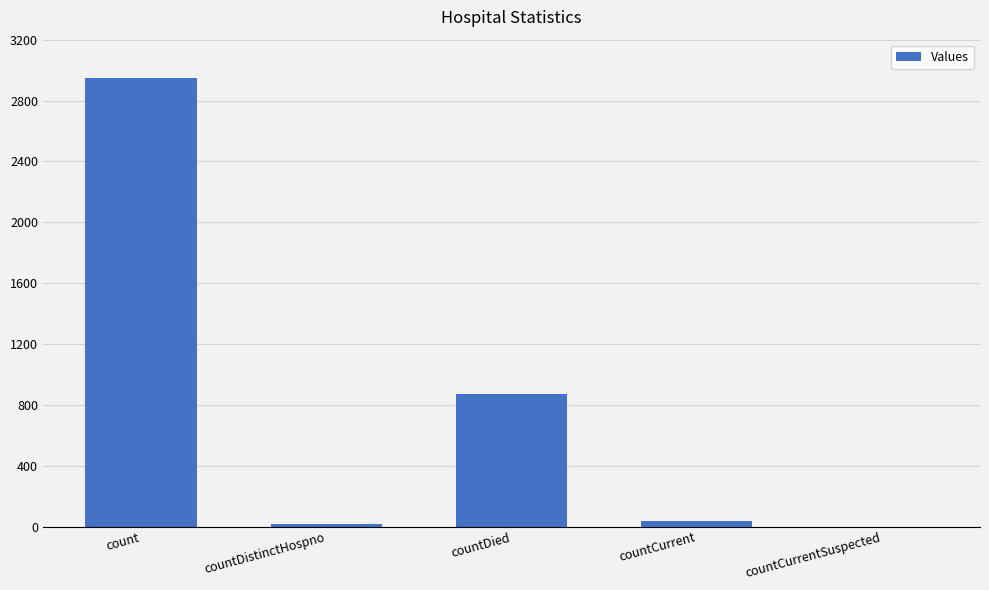

Which has a higher value, countCurrentSuspected or countCurrent?

countCurrent